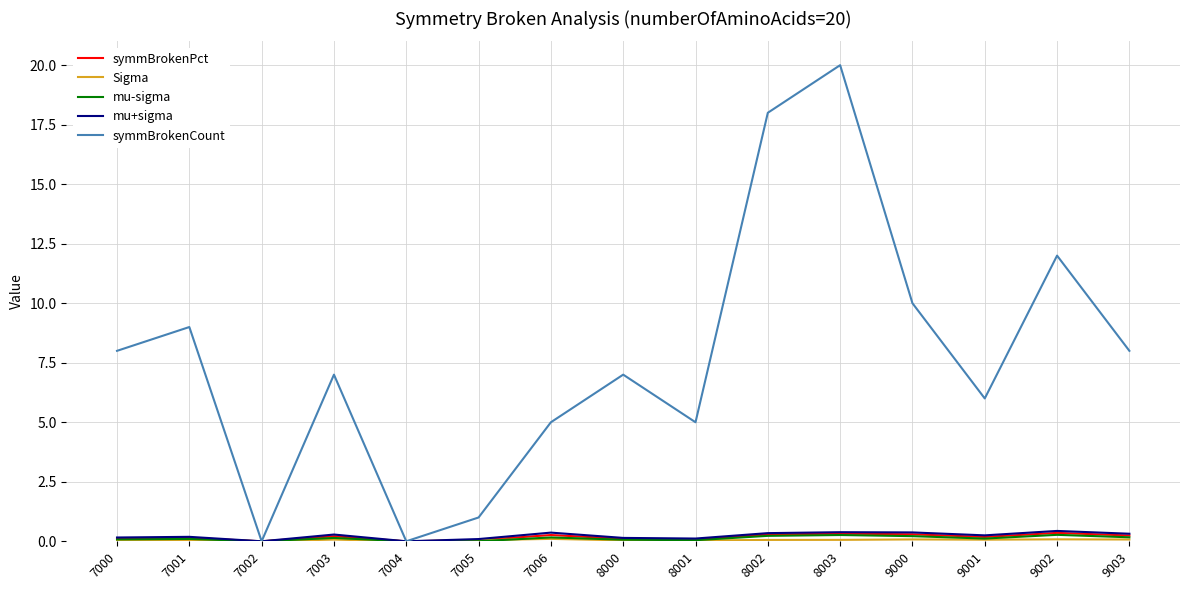

What is the greatest value displayed?

20.0